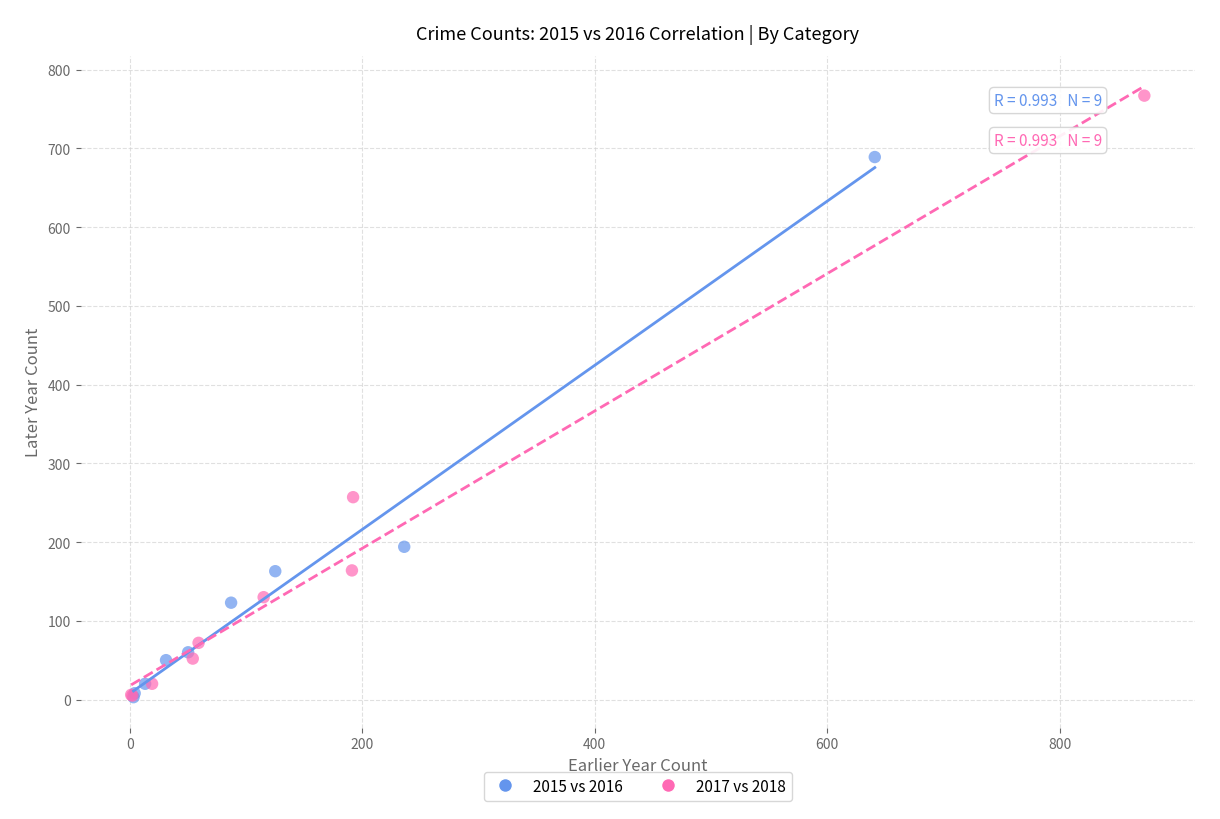

Which series contains the highest Y value?

2017 vs 2018